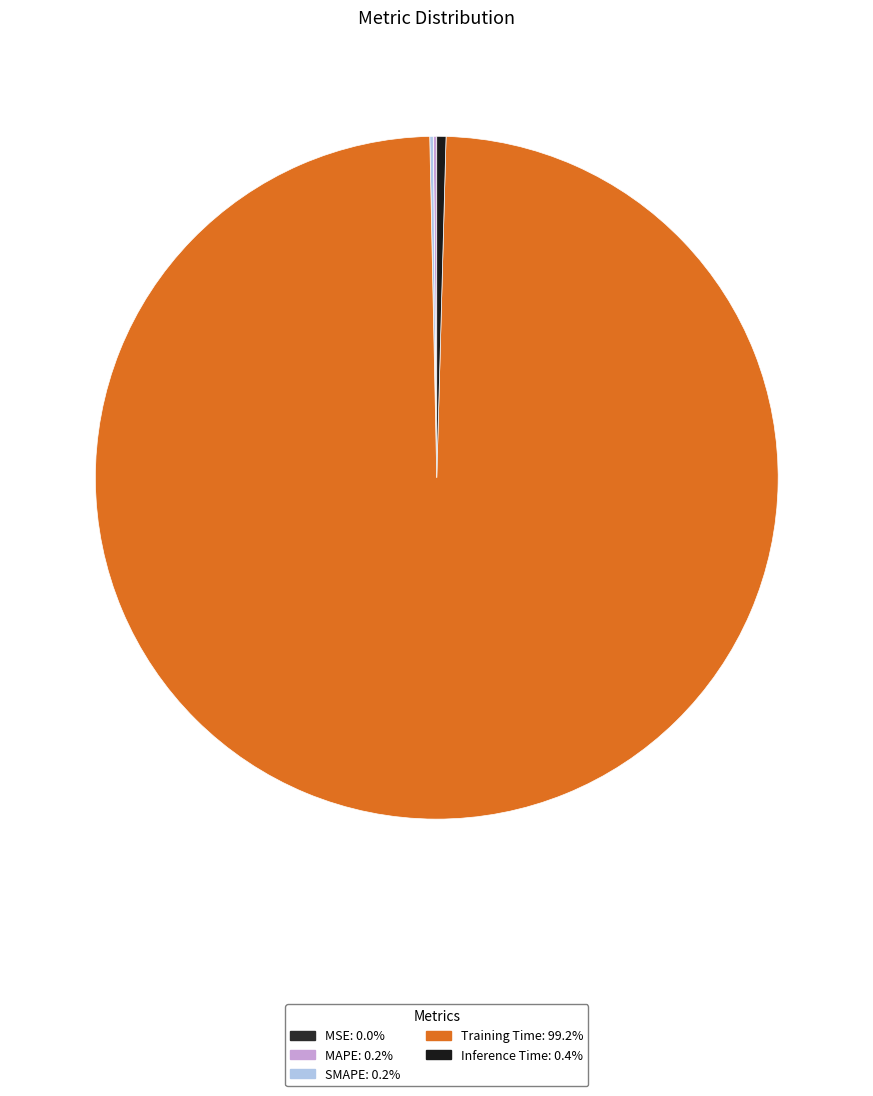

Which category accounts for the majority?

Training Time